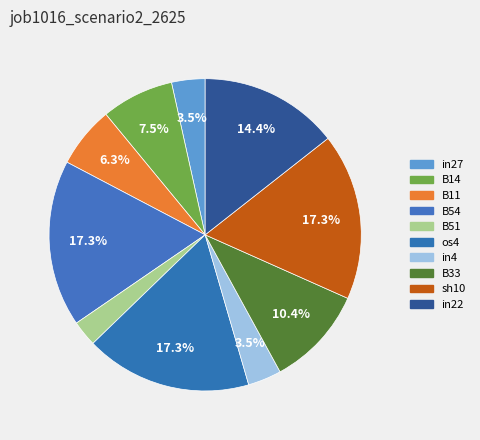

Count the number of slices in the pie.

10